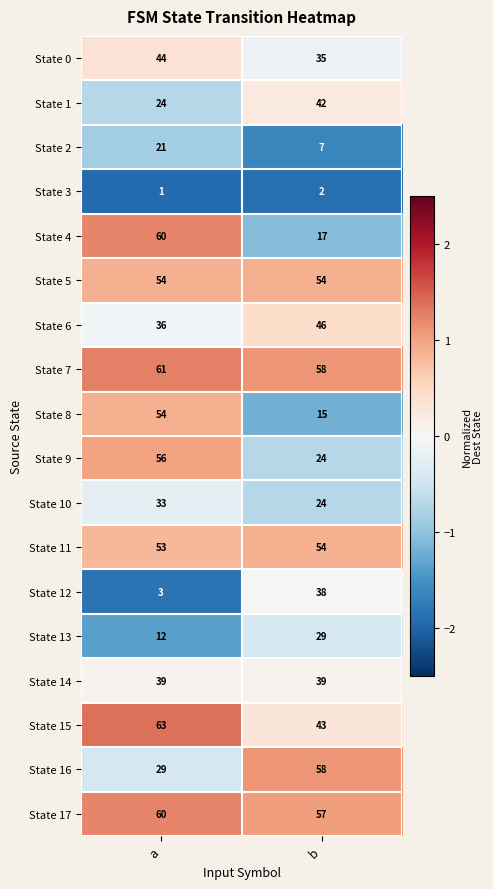

Read the State 9 value at a.

56